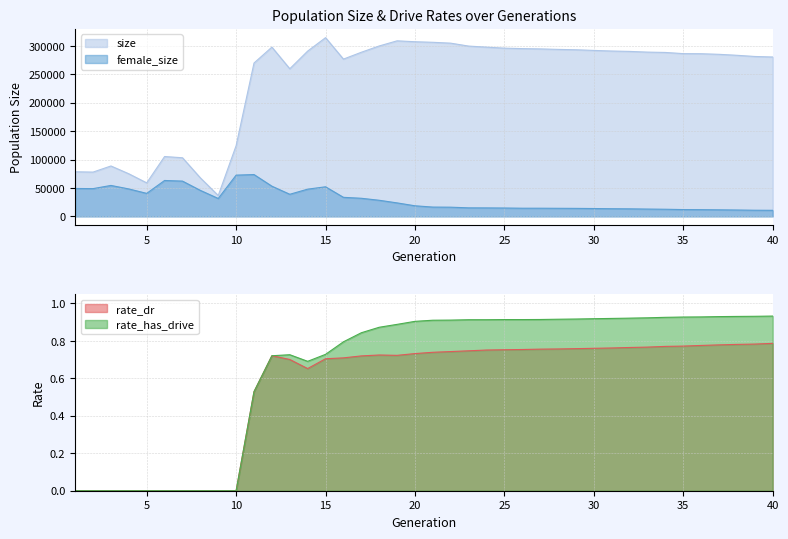

How many interior local valleys does the female_size series have?

4